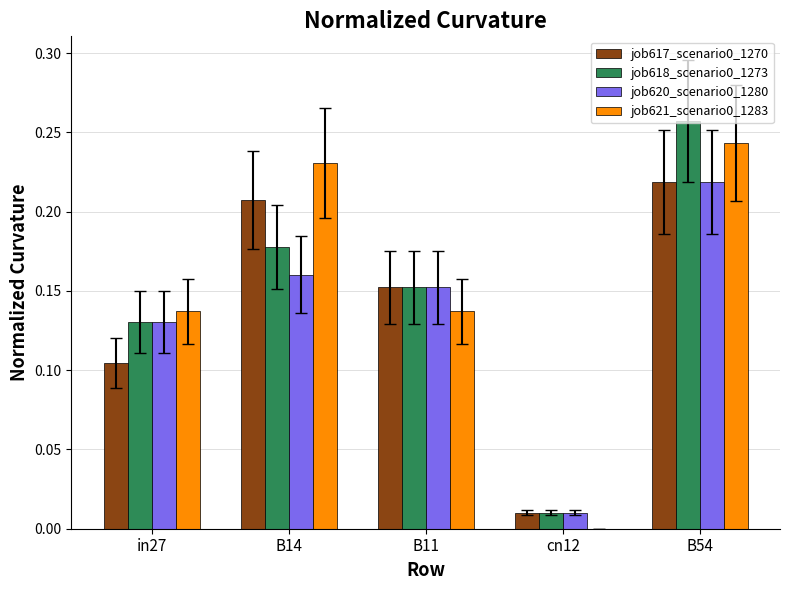

What is the total value across all series at B54?

0.9